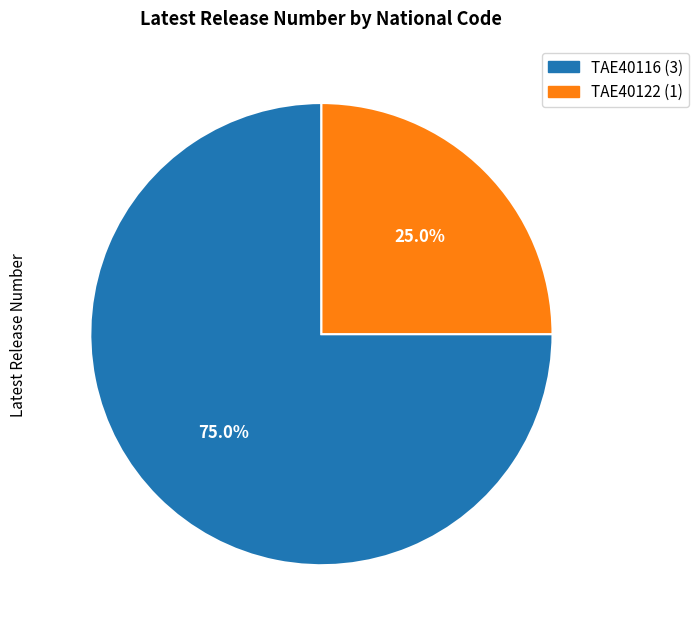

Is it true that TAE40116 is 61% of the pie?

False